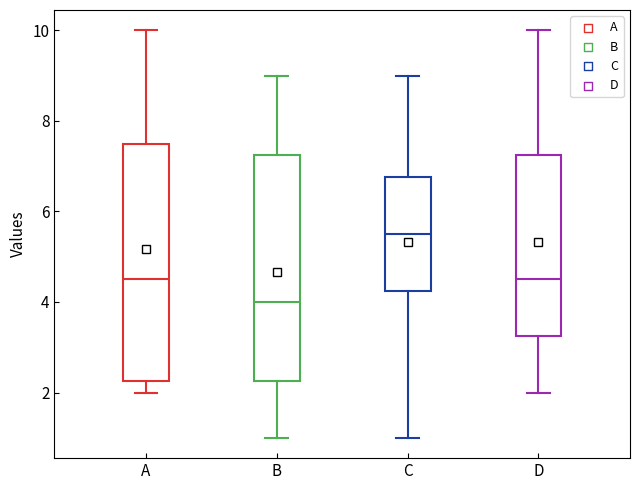

Comparing the boxes themselves (not the whiskers), which one is the tallest?

A